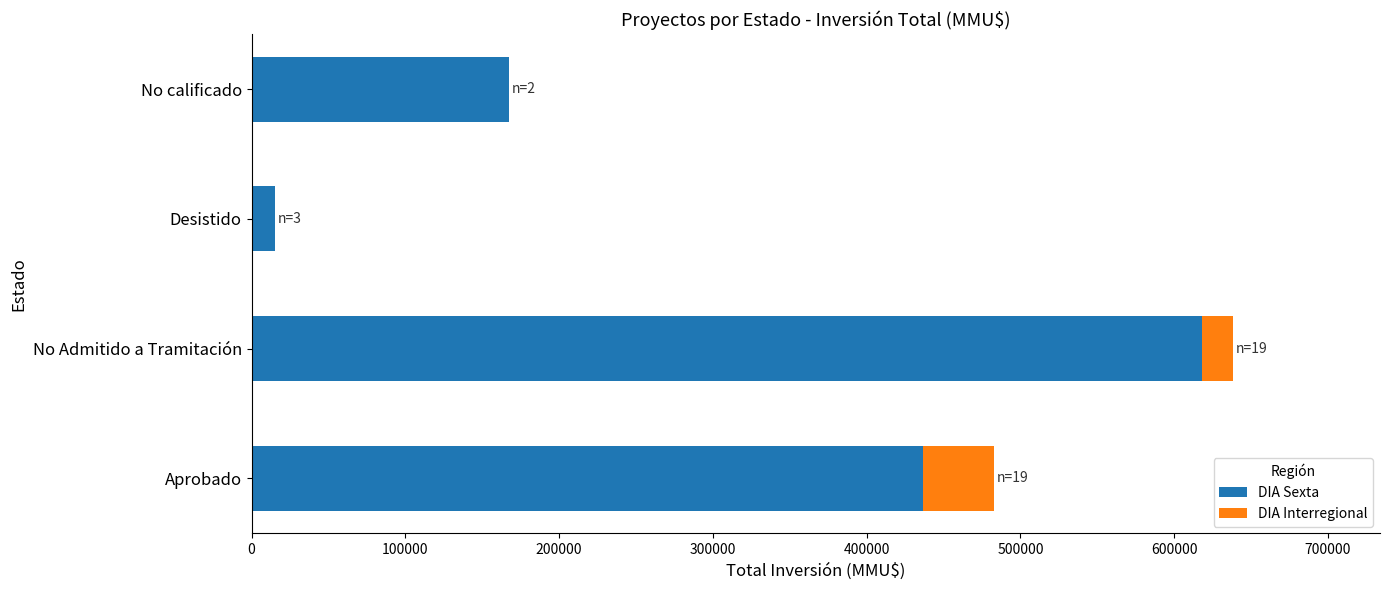

What is the sum of all DIA Sexta values?

1237314